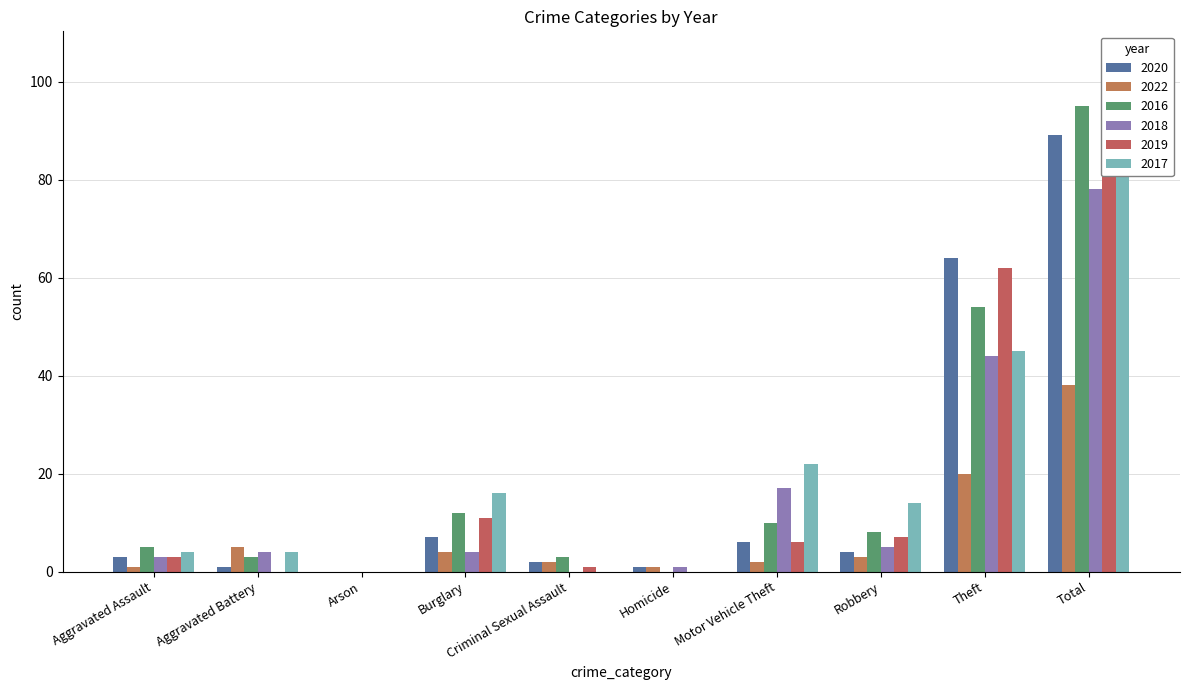

Rank the series at Criminal Sexual Assault from highest to lowest value.

2016, 2020, 2022, 2019, 2018, 2017